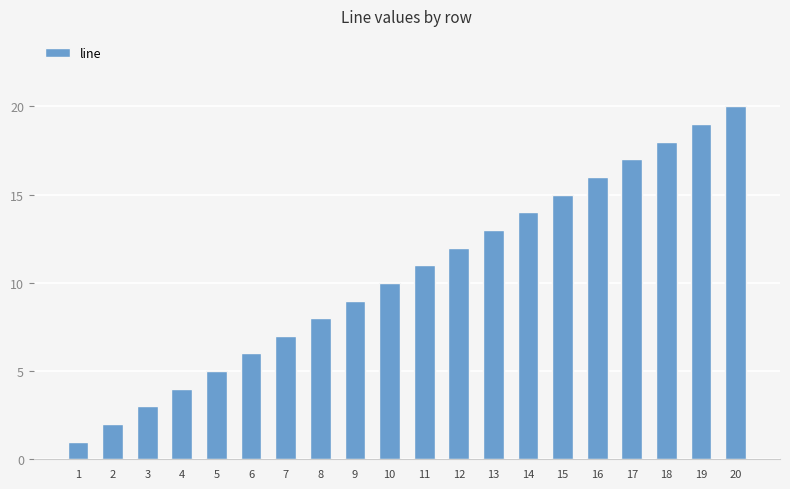

Where is the data nearest to the value 10?

10